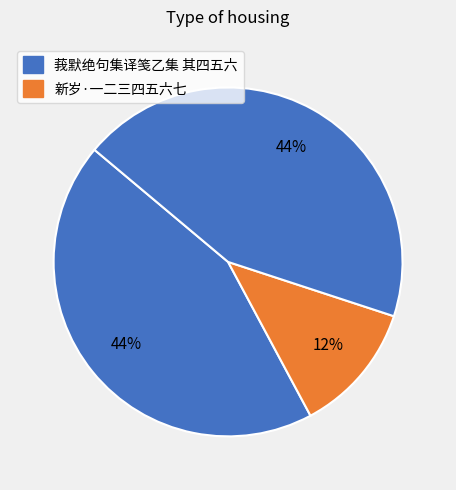

To the nearest percent, what is the average slice percentage?

33%